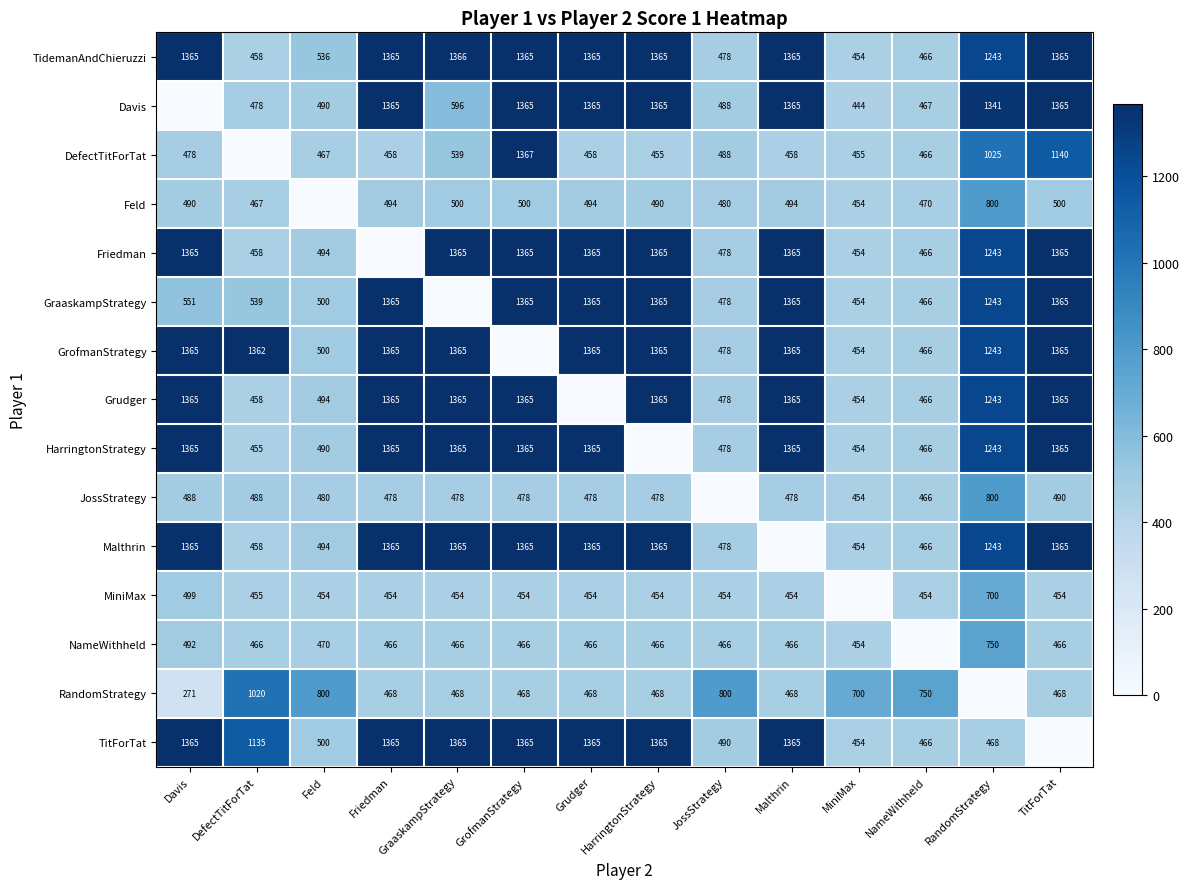

Is the value of Davis at Feld greater than the value of TitForTat at RandomStrategy?

Yes